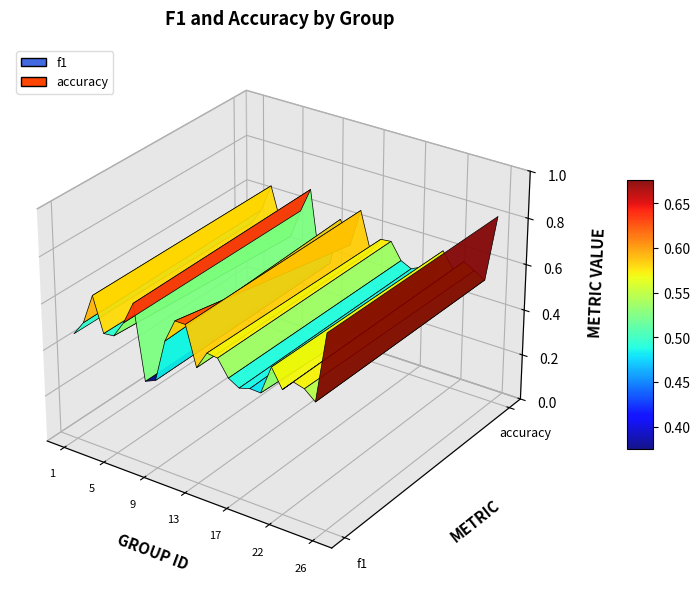

Reading right to left, what are all the values shown in this chart?

f1: 0.8	0.5	0.6	0.6	0.5	0.6	0.5	0.5	0.5	0.5	0.6	0.6	0.5	0.7	0.7	0.6	0.4	0.4	0.7	0.6	0.5	0.5	0.7	0.5	0.5
accuracy: 0.8	0.5	0.6	0.6	0.5	0.6	0.4	0.5	0.5	0.5	0.6	0.6	0.5	0.7	0.5	0.6	0.4	0.4	0.7	0.6	0.5	0.5	0.7	0.5	0.5